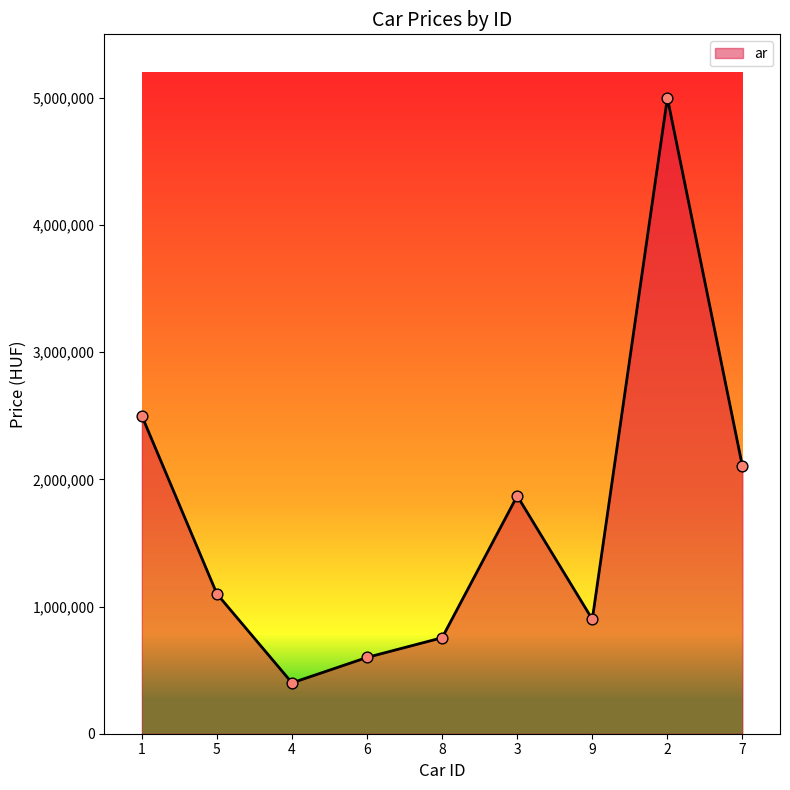

Which has a higher value, 6 or 3?

3